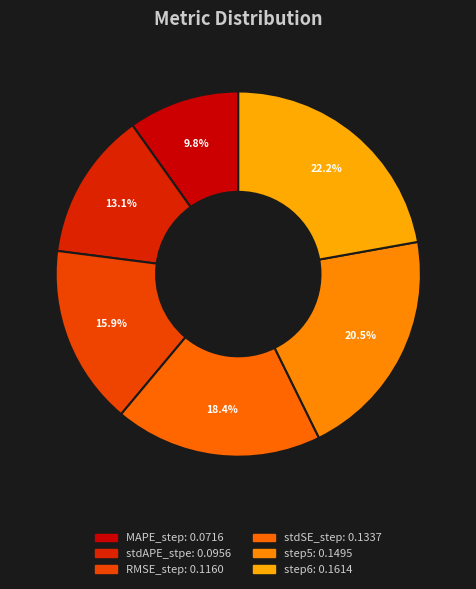

True or false: stdSE_step accounts for 13% of the total.

False